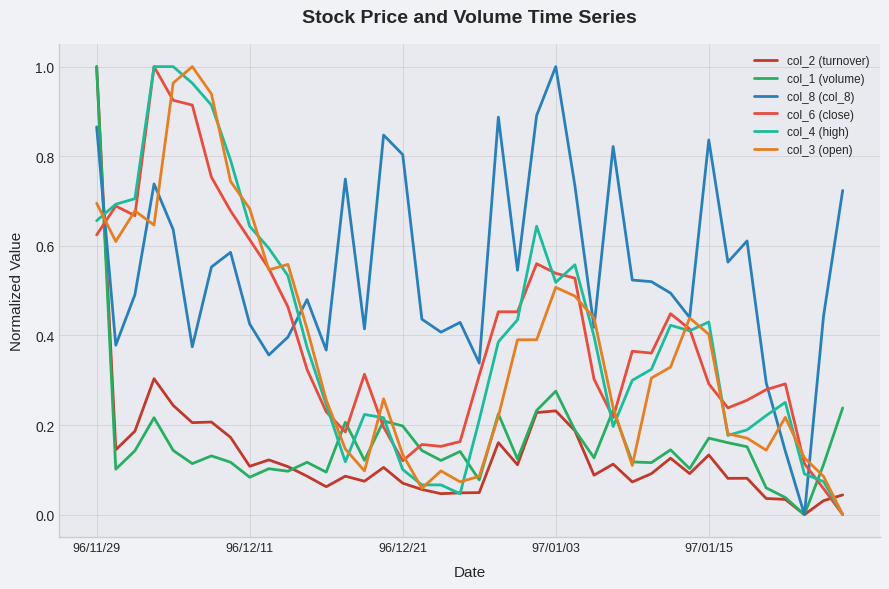

True or false: col_6 (close) and col_2 (turnover) cross at least once.

True